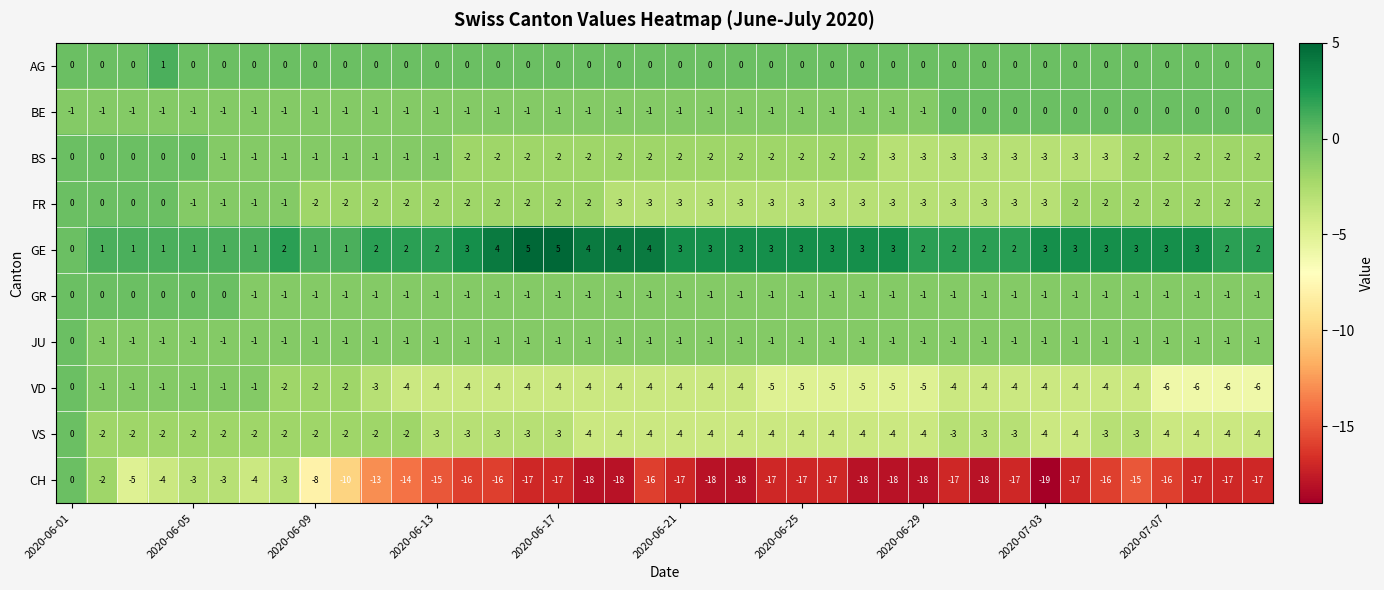

What is the sum of all GE values?

99